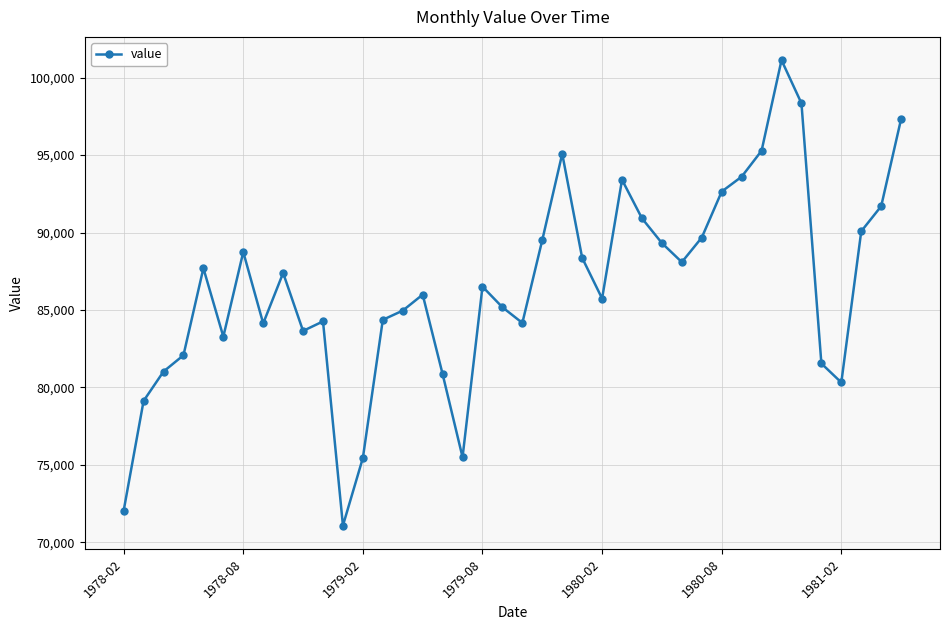

How many points are lower than both their immediate neighbors (excluding endpoints)?

9